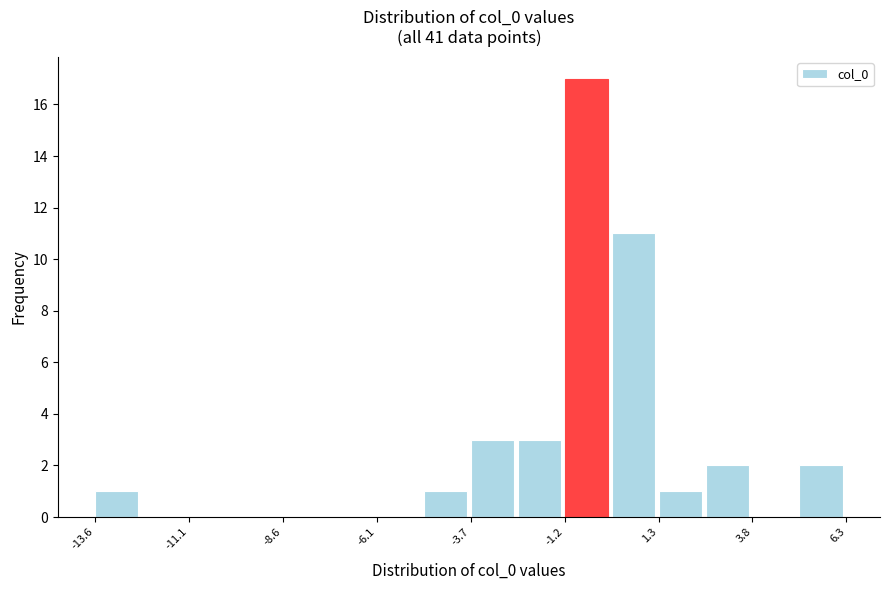

Around what value on the x-axis is the tallest bar? Give the approximate position of its centre, as read against the axis.

-0.5